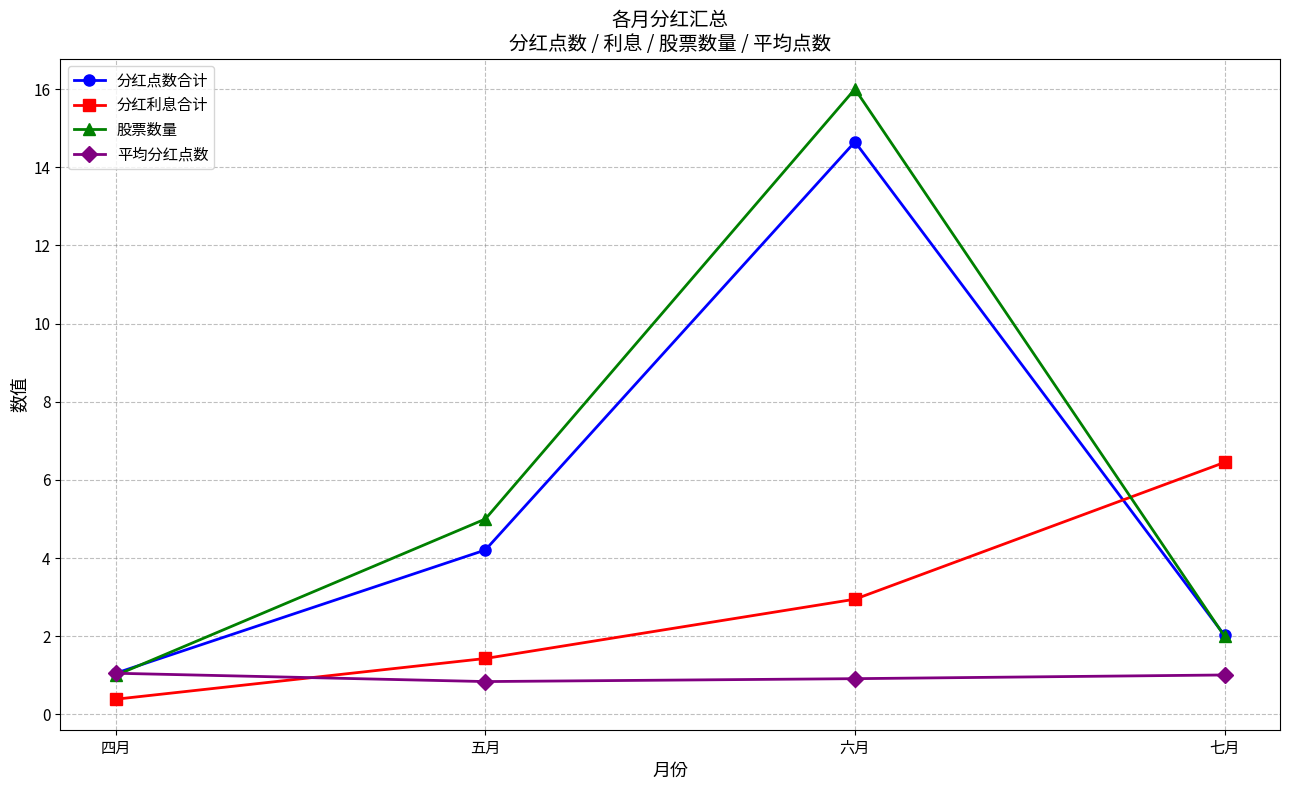

Is this an area chart (filled region under the line)?

No